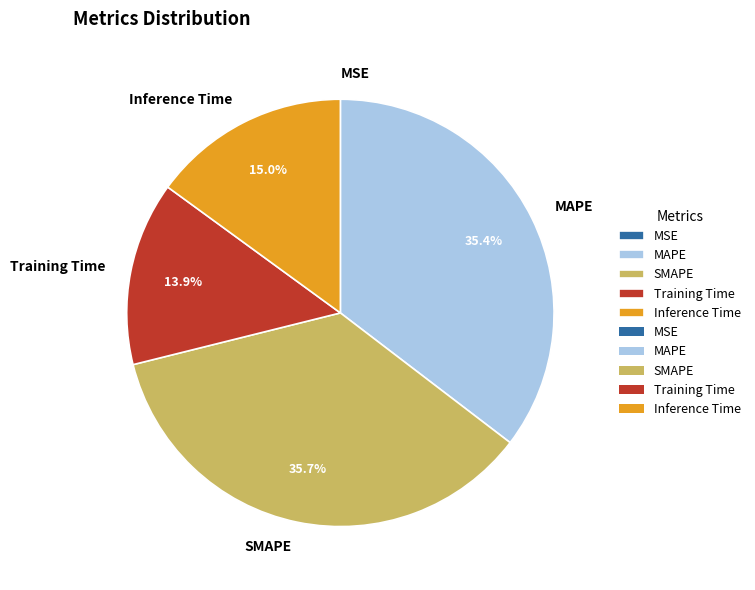

Is it true that SMAPE is 45% of the pie?

False